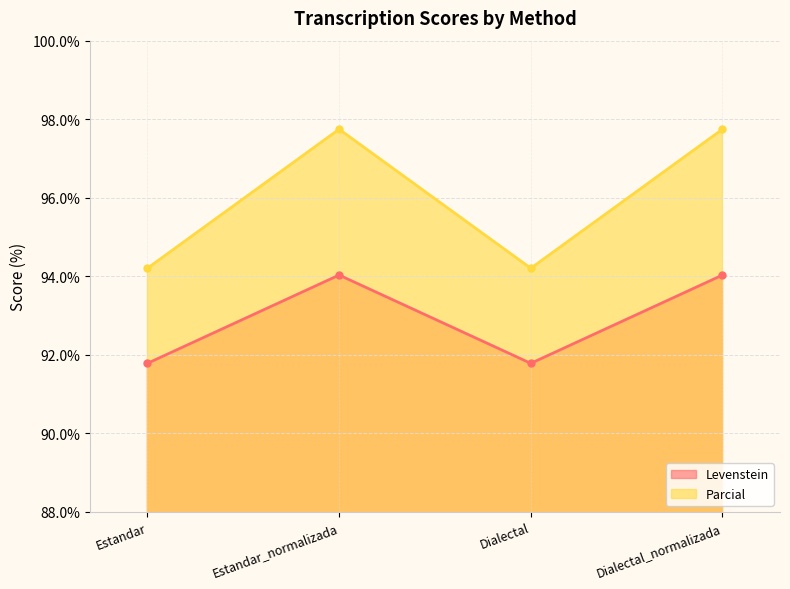

How many interior local valleys does the Parcial series have?

1